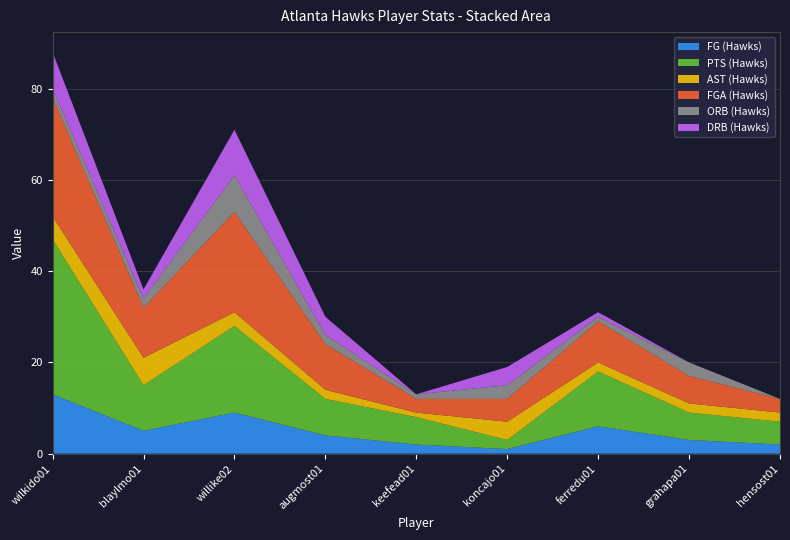

Reading right to left, extract all data points from this chart.

FG (Hawks): 2	3	6	1	2	4	9	5	13
PTS (Hawks): 5	6	12	2	6	8	19	10	34
AST (Hawks): 2	2	2	4	1	2	3	6	5
FGA (Hawks): 3	6	9	5	3	10	22	11	26
ORB (Hawks): 0	3	1	3	1	2	8	2	2
DRB (Hawks): 0	0	1	4	0	4	10	2	8